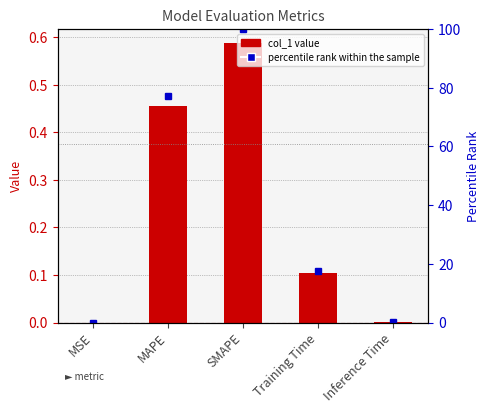

What is the label of the 4th bar from the left?

Training Time